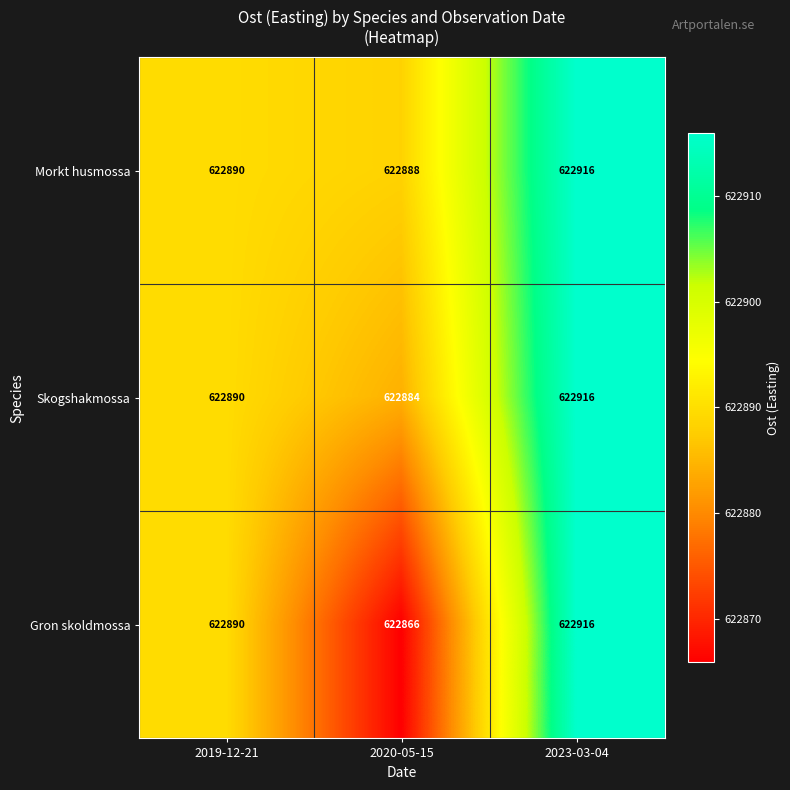

Reading left to right, what are all the values shown in this chart?

Morkt husmossa: 622890	622888	622916
Skogshakmossa: 622890	622884	622916
Gron skoldmossa: 622890	622866	622916